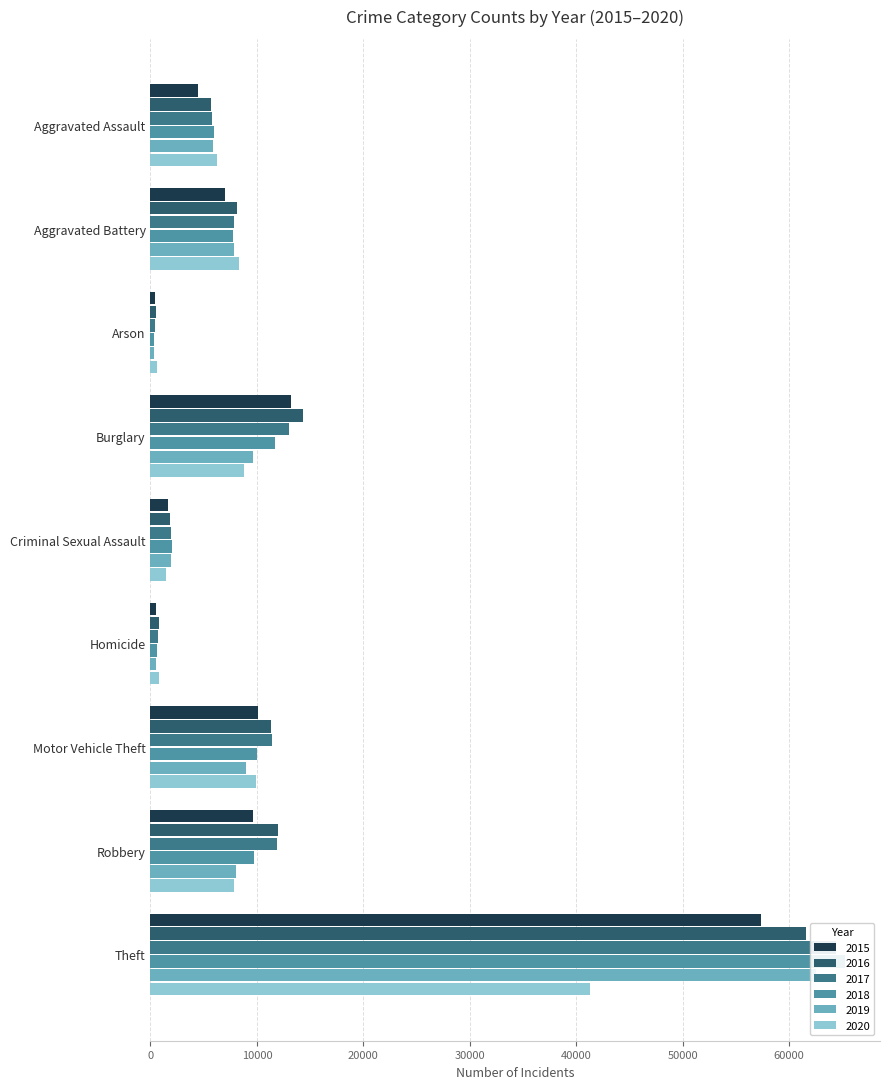

At which label does 2016 reach its minimum?

Arson